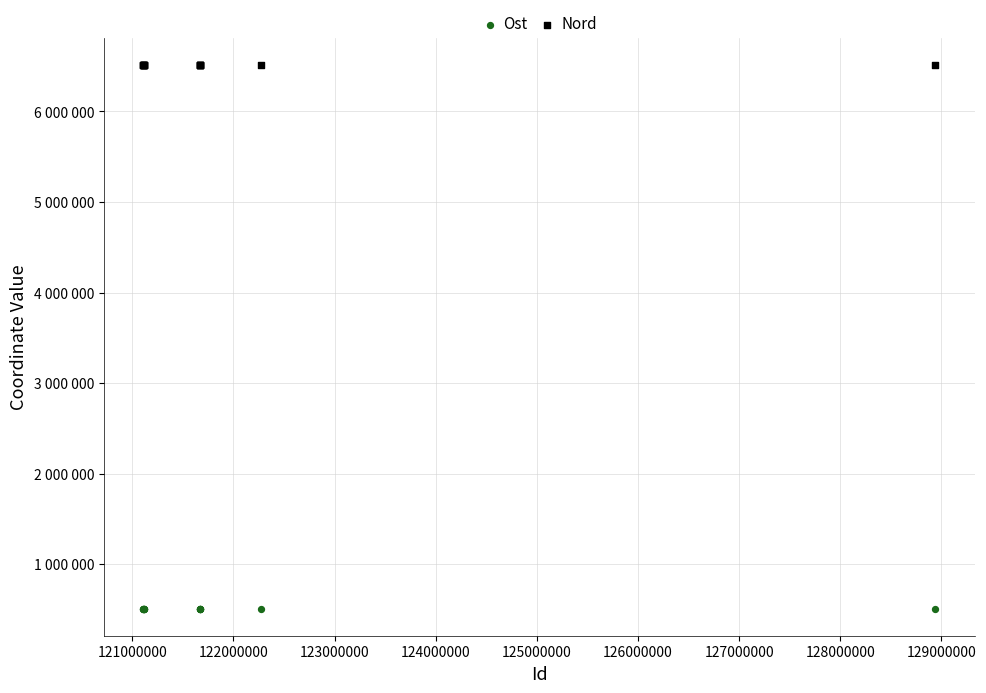

What are all the series names shown in the legend?

Ost, Nord